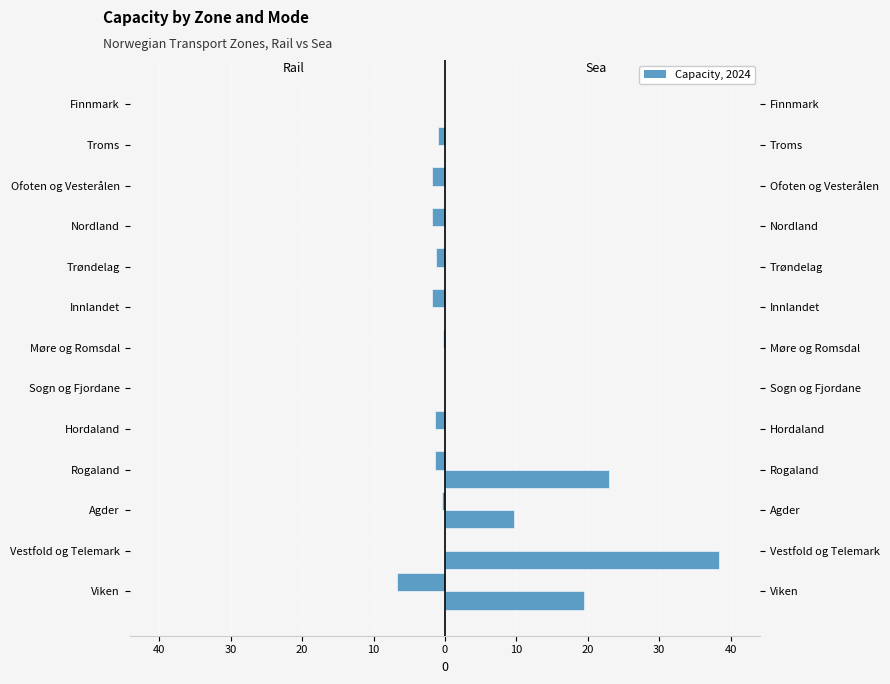

At Rogaland, list the series in order from smallest to largest.

Rail, Sea